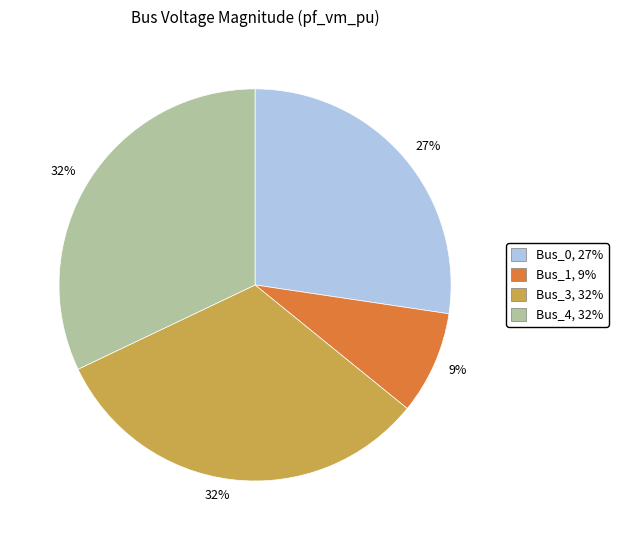

To the nearest percent, what is the average slice percentage?

25%